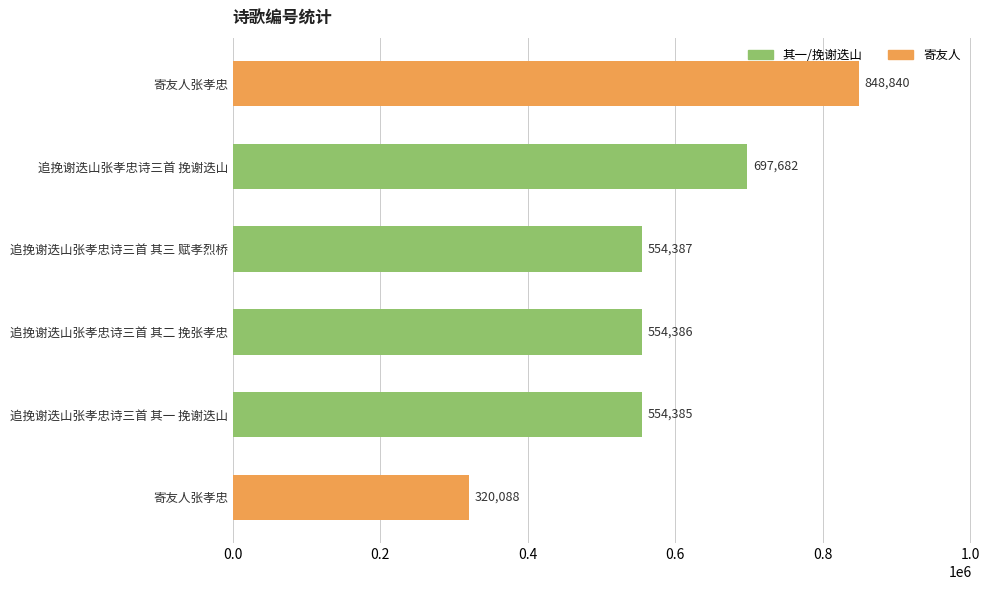

What is the average value?

588295